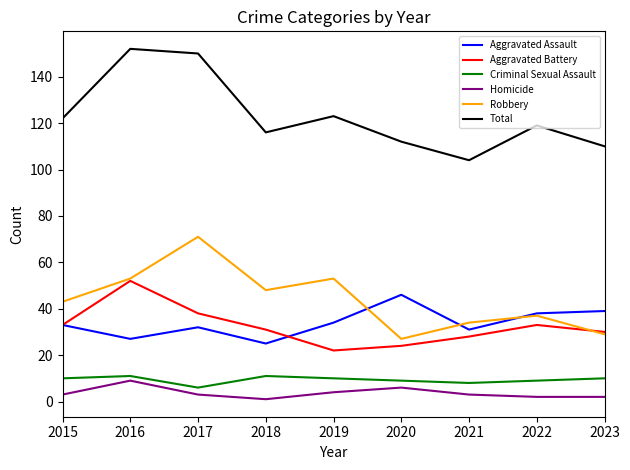

The value of Aggravated Assault at 2015 is 33. True or false?

True